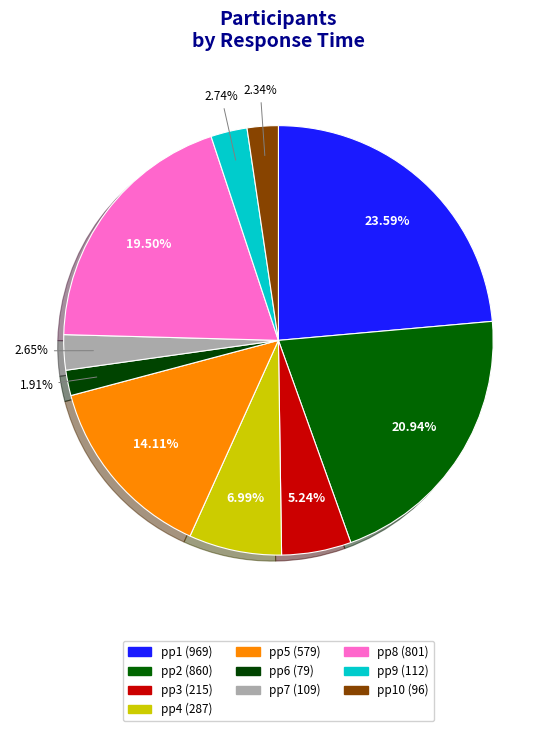

What is the largest slice in the pie chart?

pp1